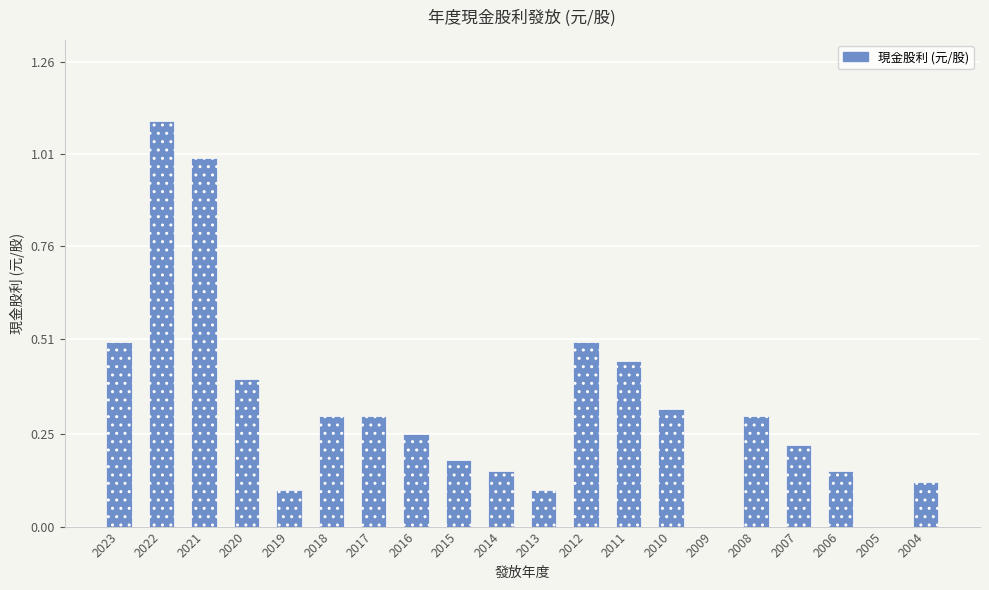

The chart shows a value of 0.5 at 2023. True or false?

True